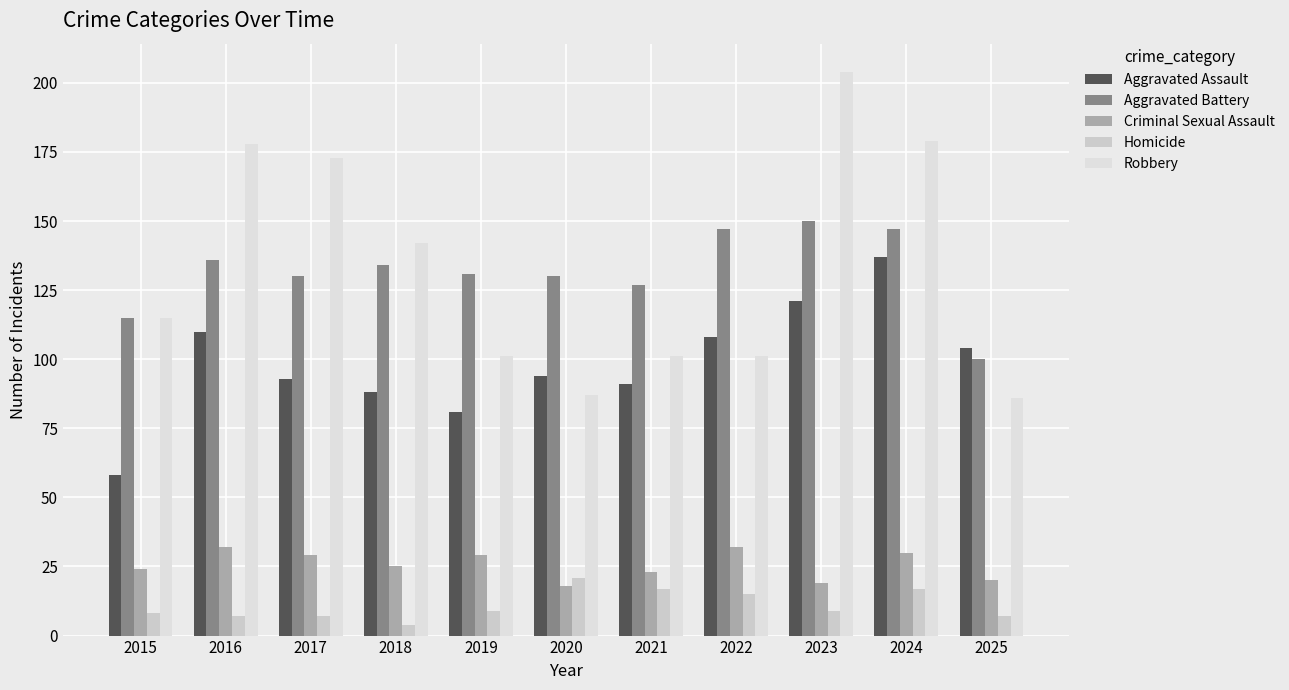

Is it true that Aggravated Battery equals 136 at 2016?

True